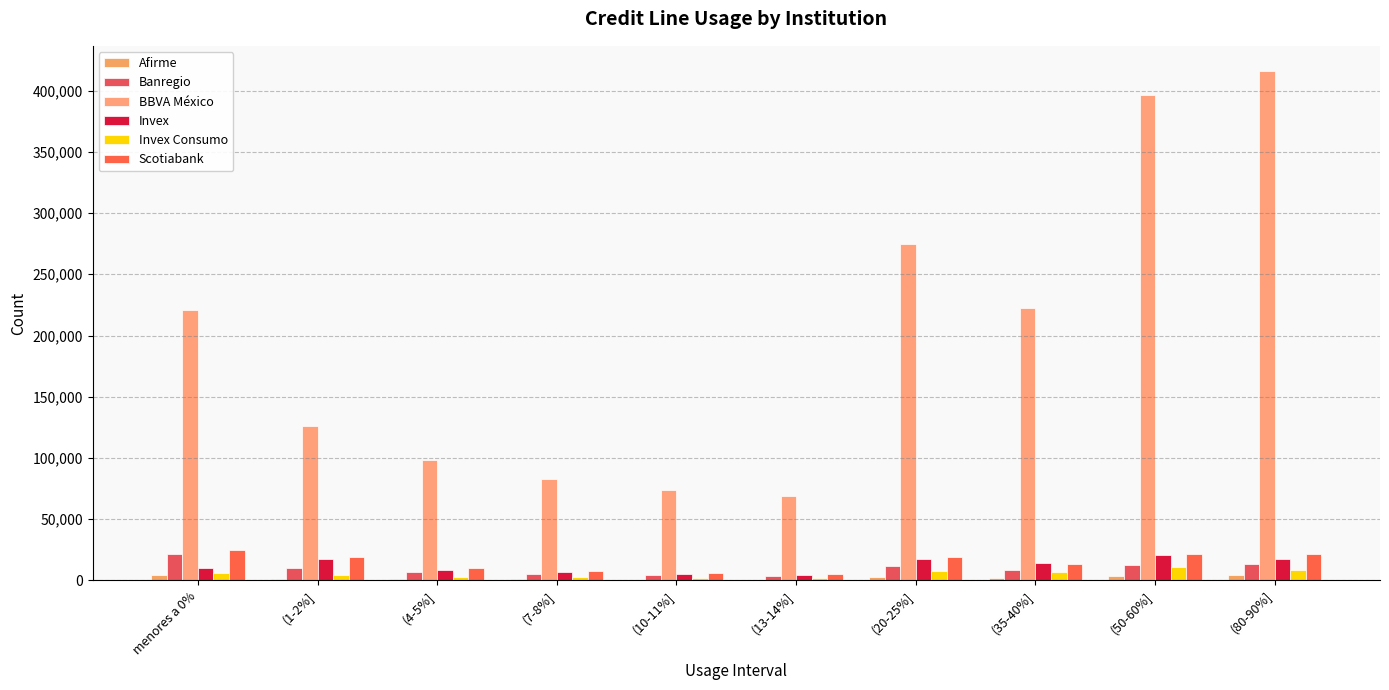

Are the bars grouped side by side (vs. stacked)?

Yes